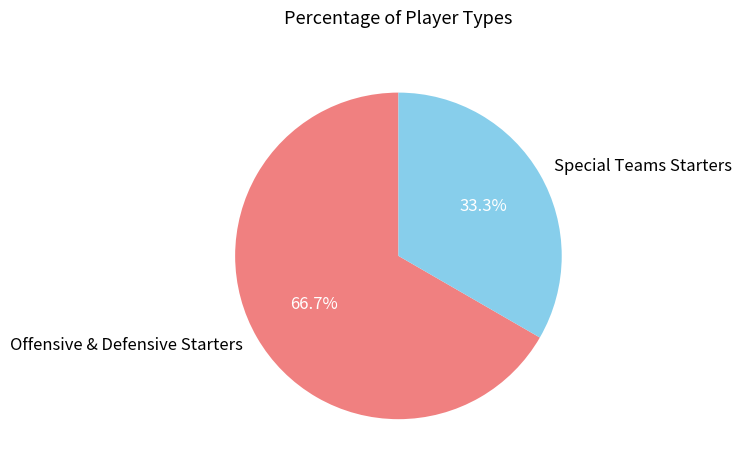

How much of the chart is everything except Special Teams Starters?

66.7%